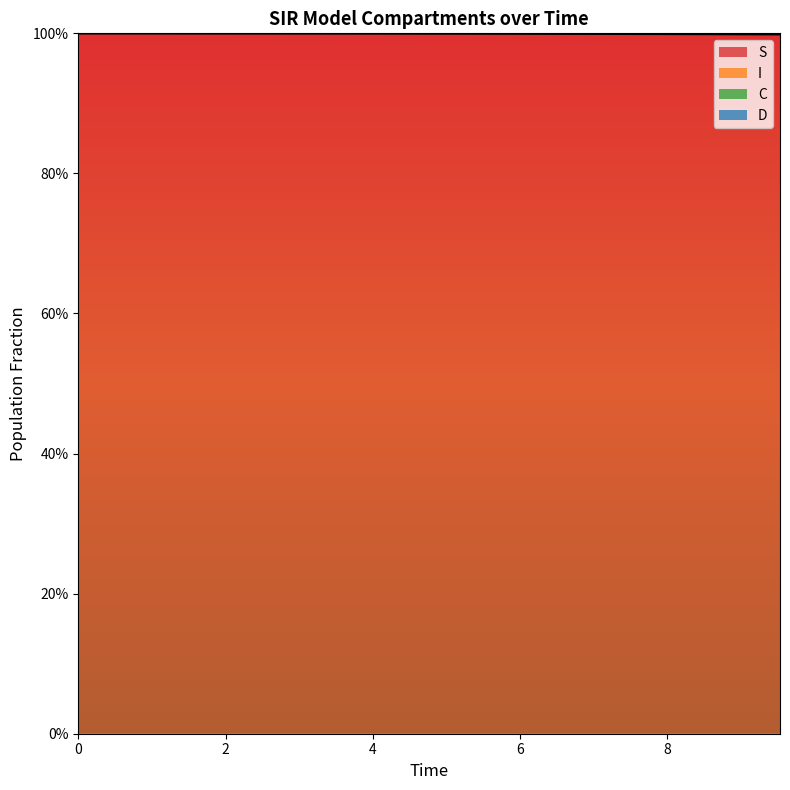

Rank the series by their average value, from highest to lowest.

C, S